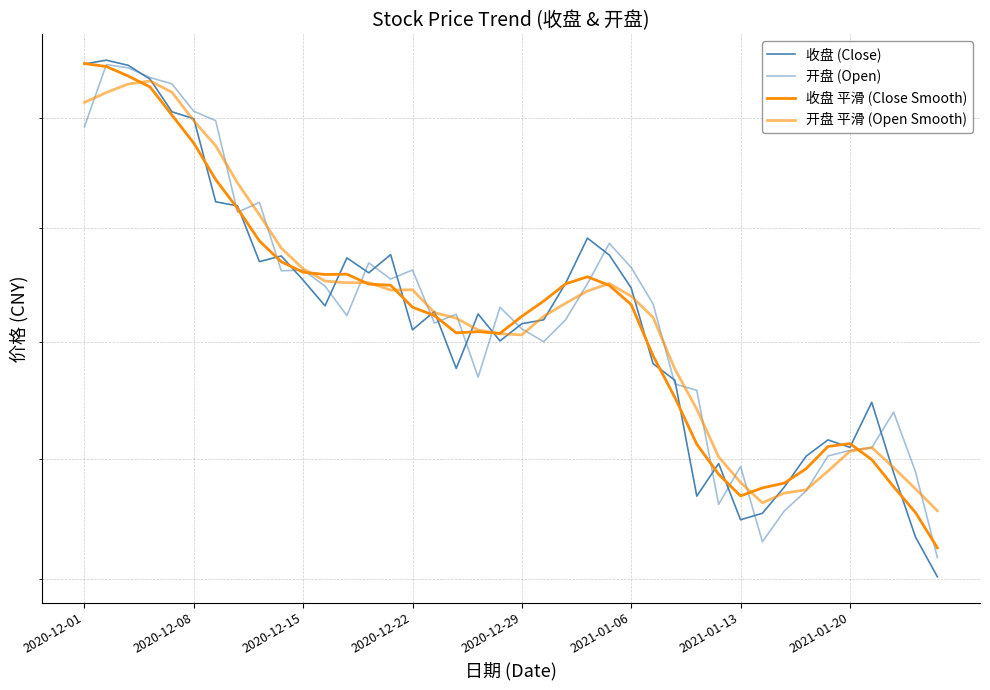

At which label is 开盘 (Open) closest to 706?

19